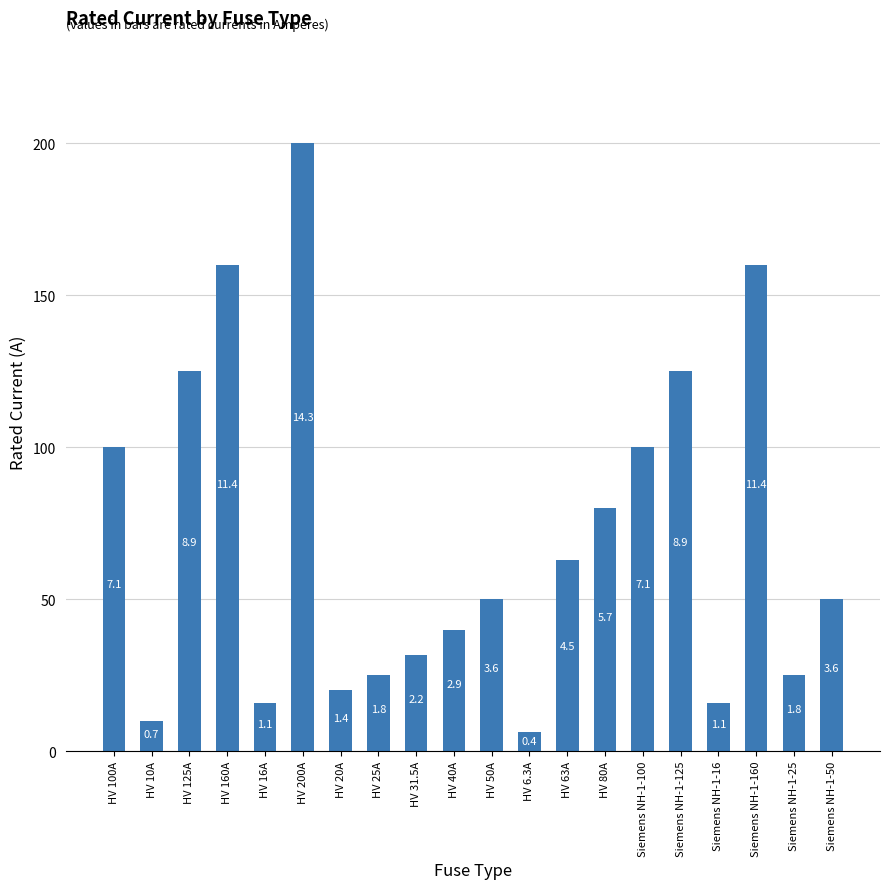

What is the label of the 20th bar from the left?

Siemens NH-1-50